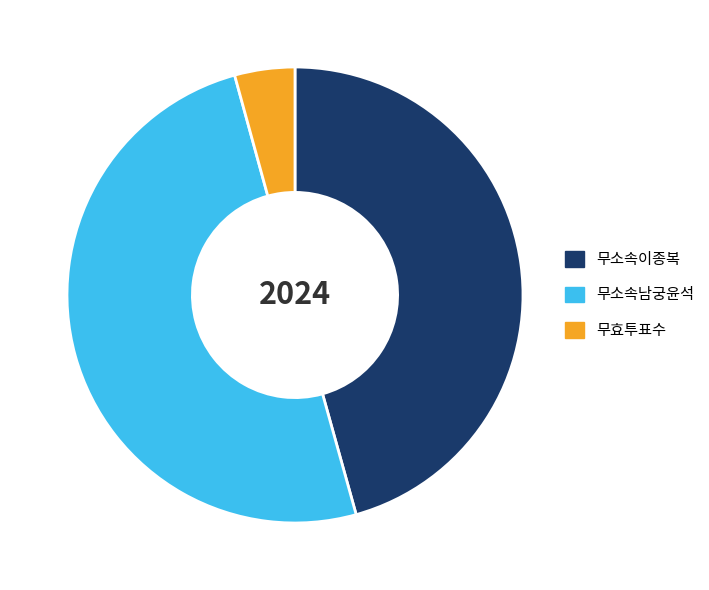

What is the majority slice?

무소속남궁윤석